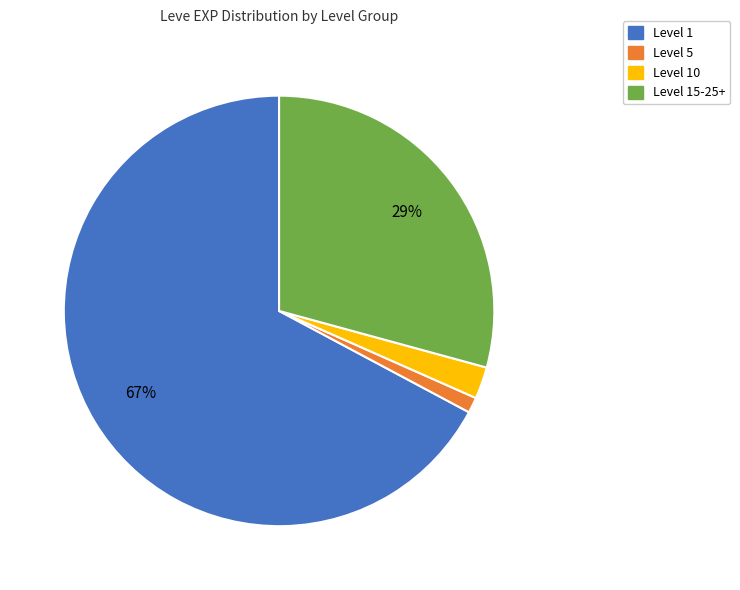

Is there any slice that represents more than half of the pie?

Yes